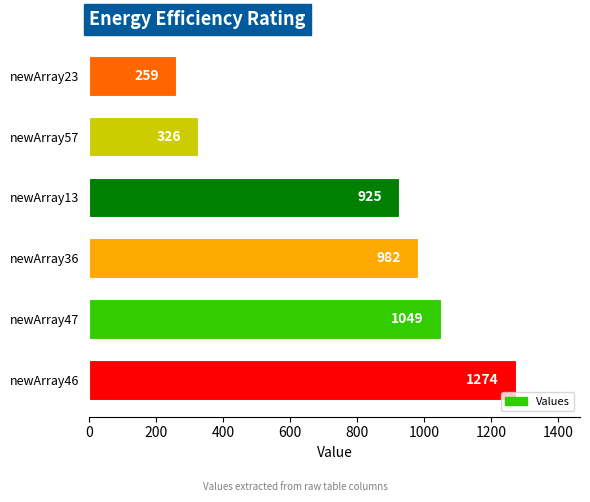

What is the difference between the second highest and minimum values?

790.0